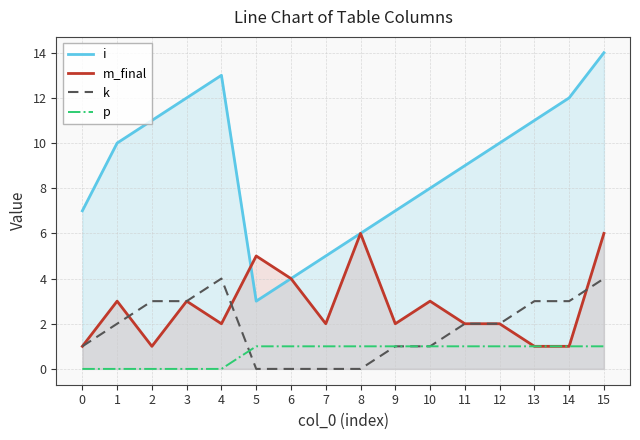

Does the chart display data point markers on the line(s)?

No